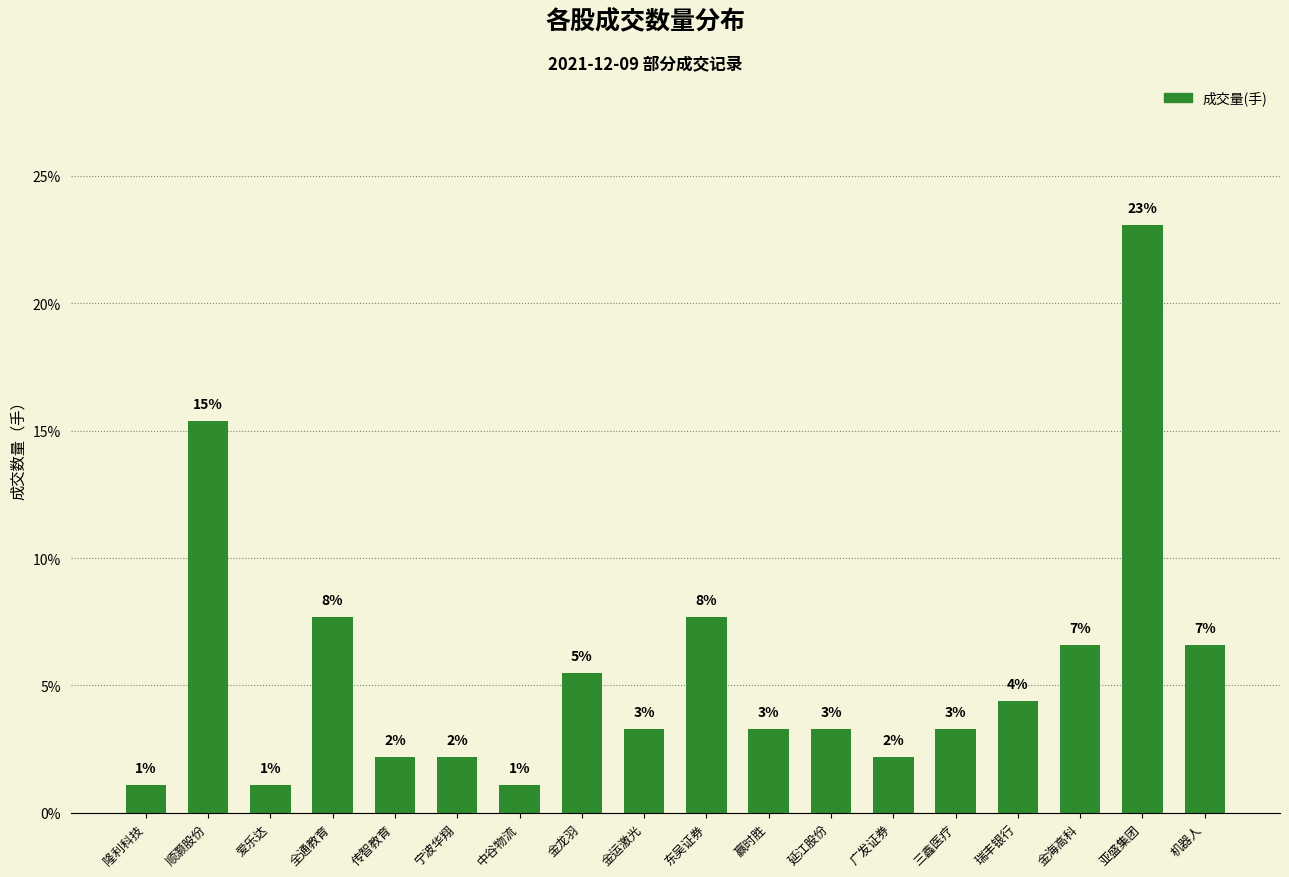

Reading left to right, what are all the values shown in this chart?

隆利科技=1.1	顺灏股份=15.4	爱乐达=1.1	全通教育=7.7	传智教育=2.2	宁波华翔=2.2	中谷物流=1.1	金龙羽=5.5	金运激光=3.3	东吴证券=7.7	赢时胜=3.3	延江股份=3.3	广发证券=2.2	三鑫医疗=3.3	瑞丰银行=4.4	金海高科=6.6	亚盛集团=23.1	机器人=6.6